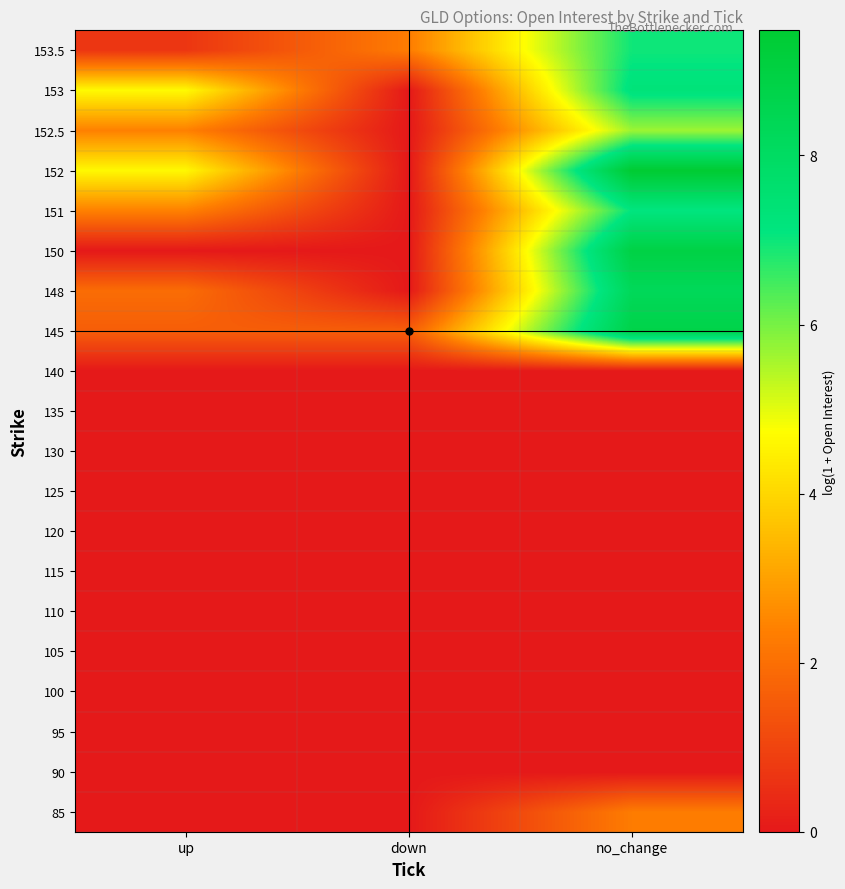

At how many categories does at least one series exceed 5?

1